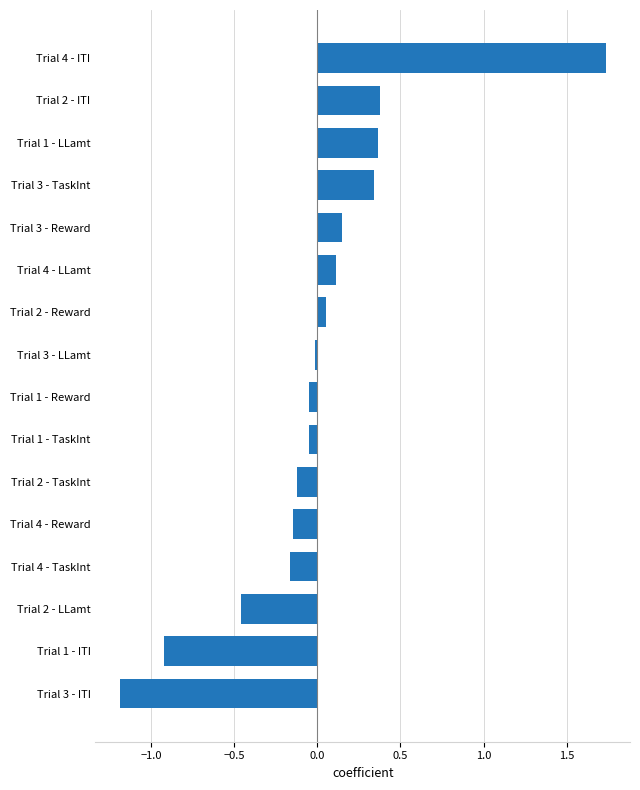

What is the difference between the maximum and minimum values?

2.9